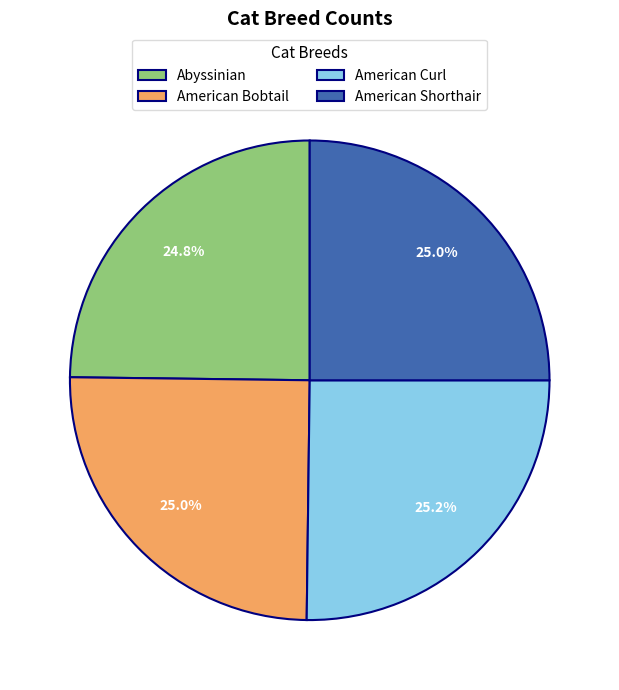

Is the sum of American Shorthair and Abyssinian greater than half?

No